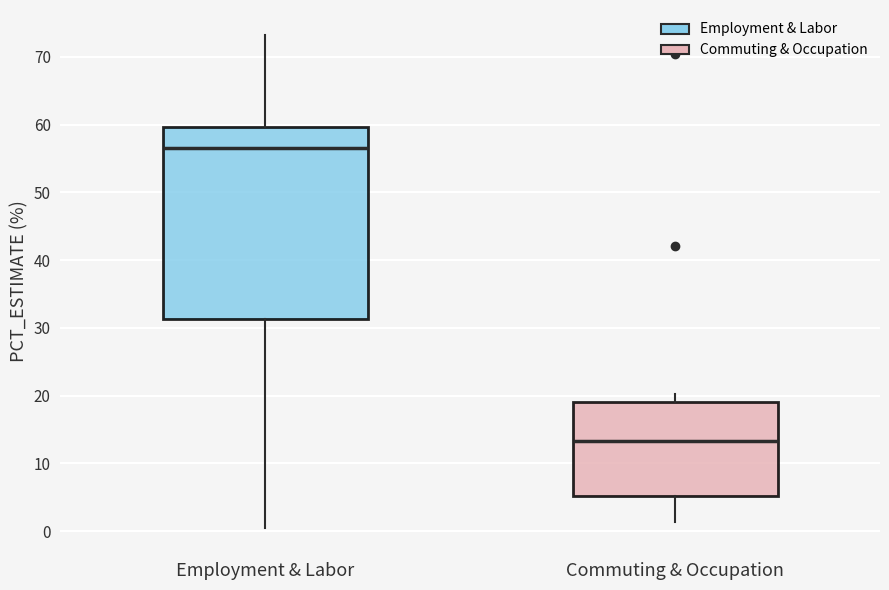

Reading left to right, read every box against the y-axis: the position of its median line, the range the box covers, and the ends of its whiskers. The values are not printed on the chart, so give them approximately, as read against the axis.

Employment & Labor: median 57, box 31 to 60, whiskers 1 to 73
Commuting & Occupation: median 13, box 5 to 19, whiskers 1 to 20